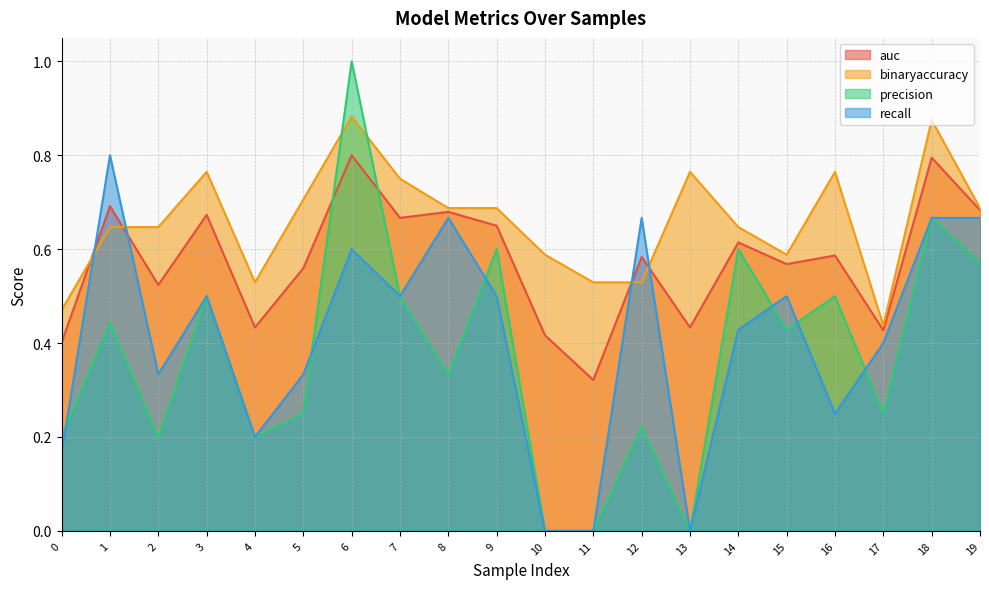

Reading left to right, extract all data points from this chart.

auc: 0.4	0.7	0.5	0.7	0.4	0.6	0.8	0.7	0.7	0.7	0.4	0.3	0.6	0.4	0.6	0.6	0.6	0.4	0.8	0.7
binaryaccuracy: 0.5	0.6	0.6	0.8	0.5	0.7	0.9	0.8	0.7	0.7	0.6	0.5	0.5	0.8	0.6	0.6	0.8	0.4	0.9	0.7
precision: 0.2	0.4	0.2	0.5	0.2	0.2	1.0	0.5	0.3	0.6	0.0	0.0	0.2	0.0	0.6	0.4	0.5	0.2	0.7	0.6
recall: 0.2	0.8	0.3	0.5	0.2	0.3	0.6	0.5	0.7	0.5	0.0	0.0	0.7	0.0	0.4	0.5	0.2	0.4	0.7	0.7